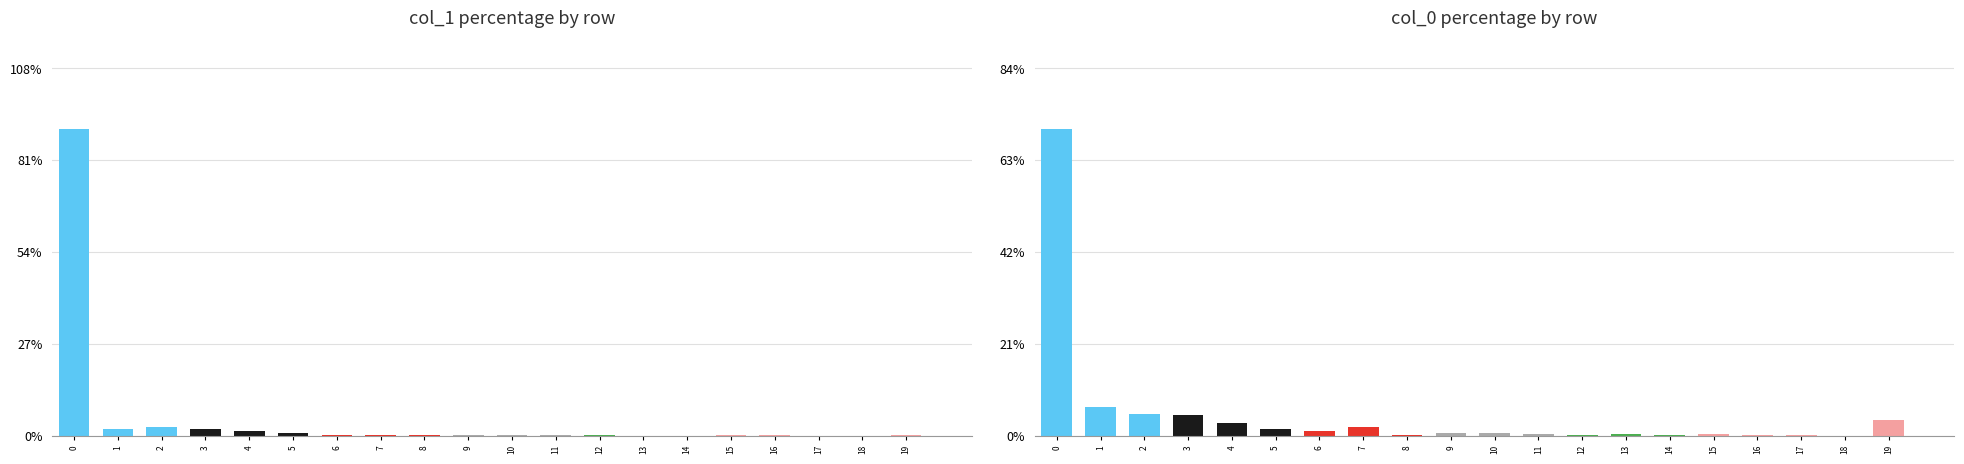

What is the approximate value of col_0 at 8?

0.2